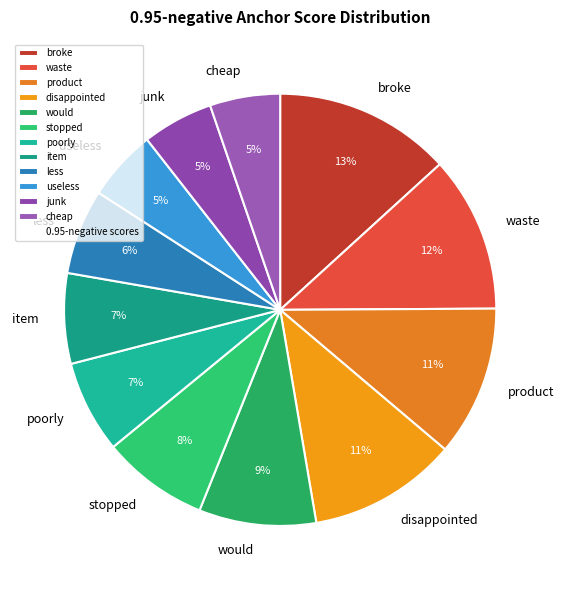

To the nearest percent, what is the average slice percentage?

8%